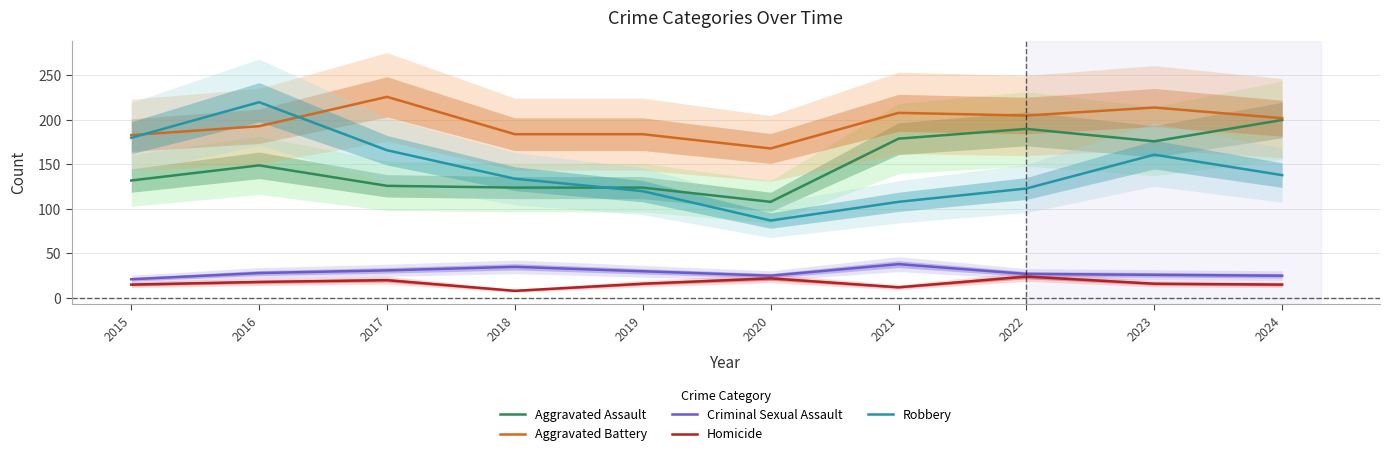

List the series in order of their peak value, lowest first.

Homicide, Criminal Sexual Assault, Aggravated Assault, Robbery, Aggravated Battery